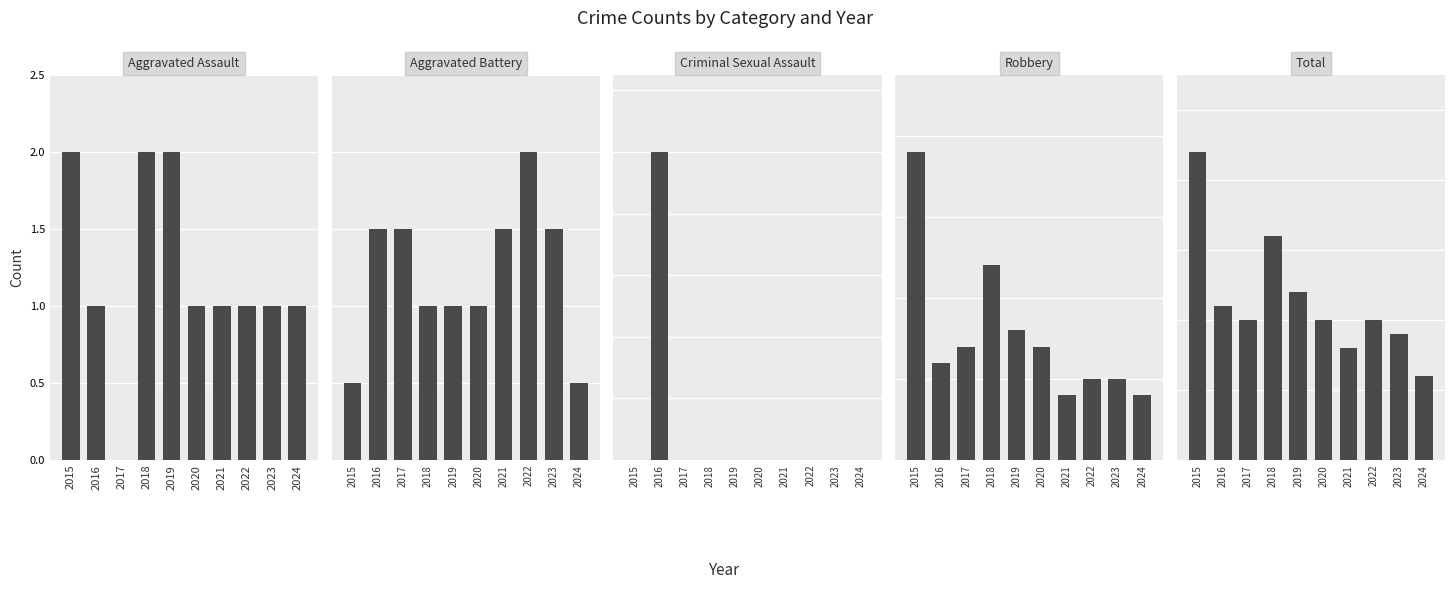

True or false: Robbery has a value of 7 at 2020.

True